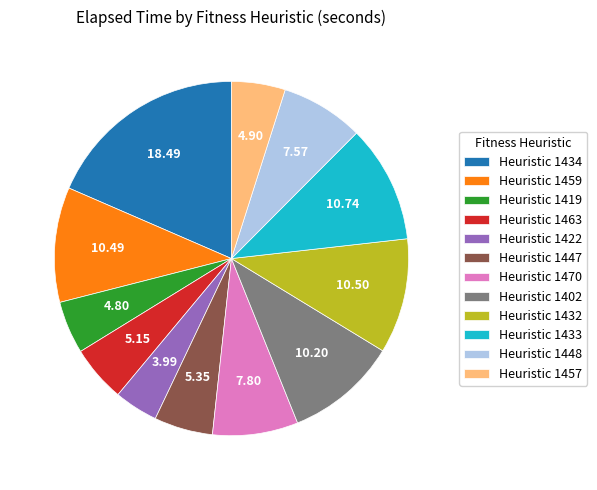

Is there a majority slice in this chart?

No